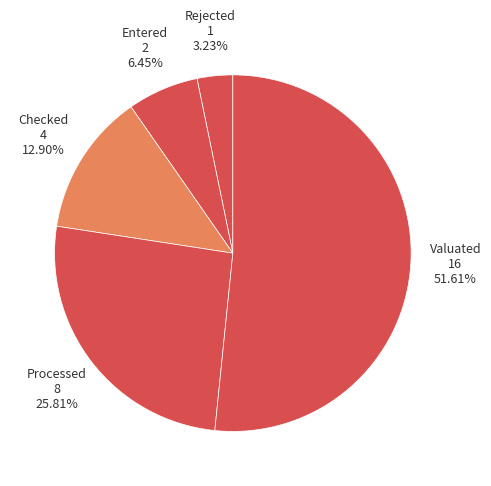

Which slice is the smallest?

Rejected